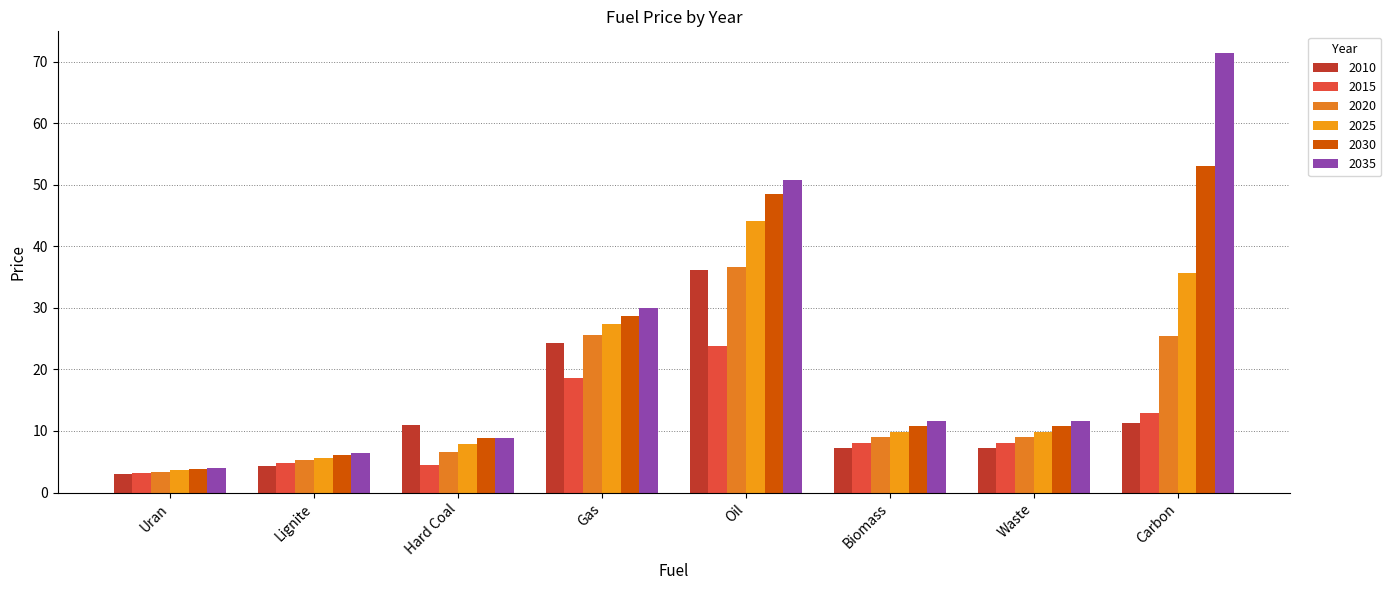

What is the label of the 8th bar from the right?

Uran